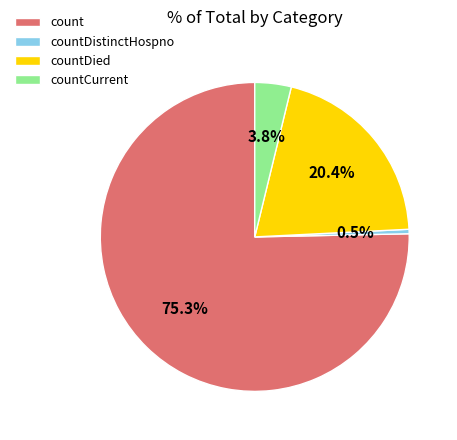

Count the number of slices in the pie.

4